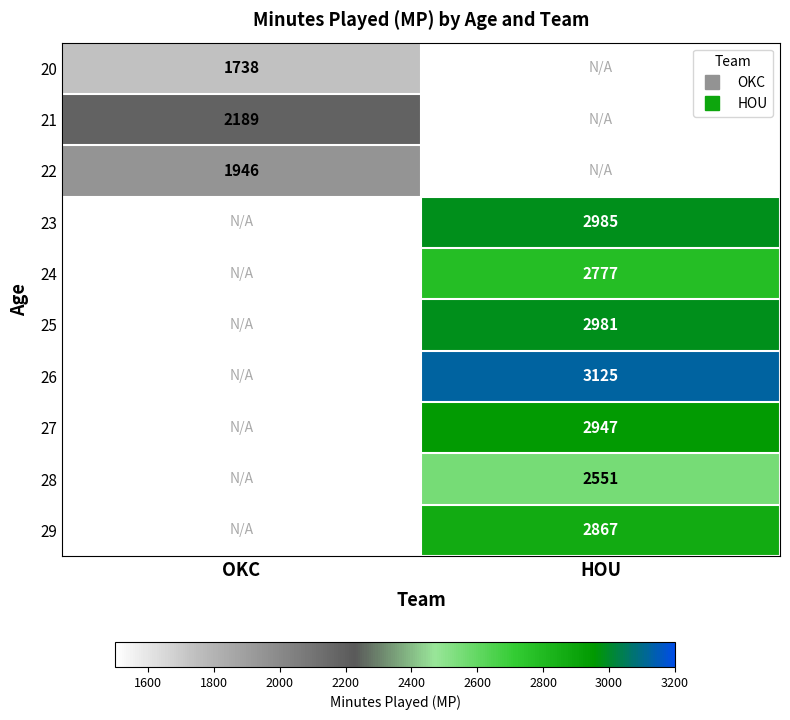

Is it true that 28 equals 2551.0 at HOU?

True